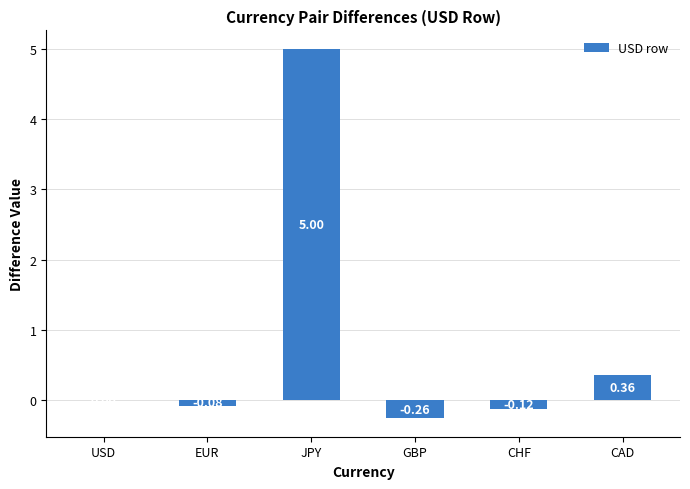

Are the bars horizontal?

No